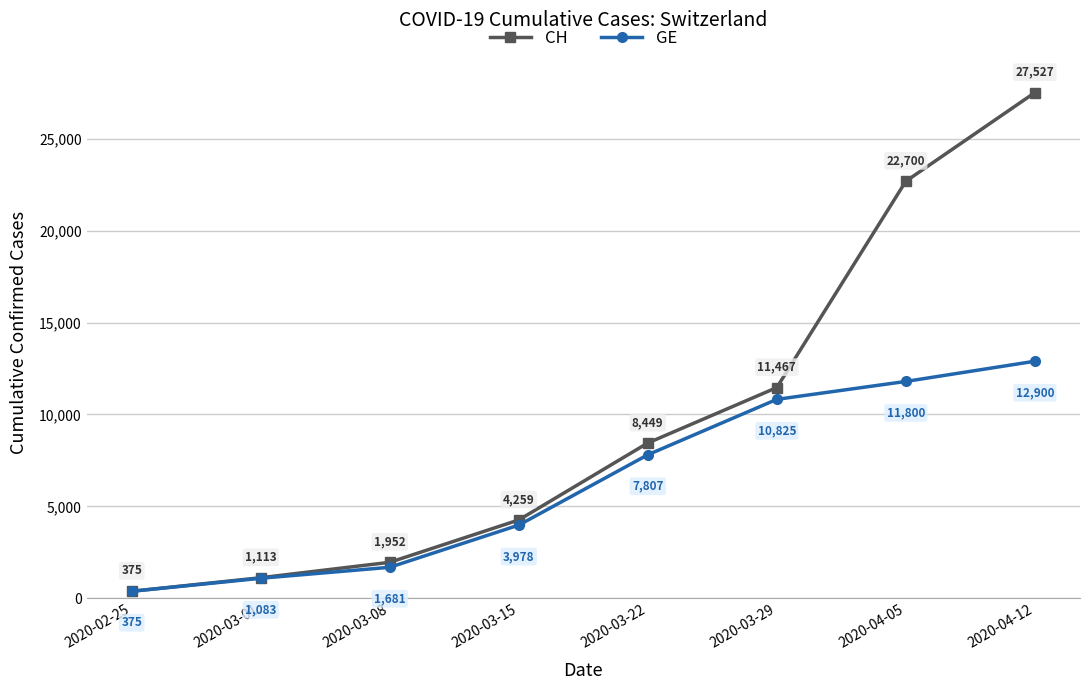

Reading right to left, what are all the values shown in this chart?

CH: 27527	22700	11467	8449	4259	1952	1113	375
GE: 12900	11800	10825	7807	3978	1681	1083	375